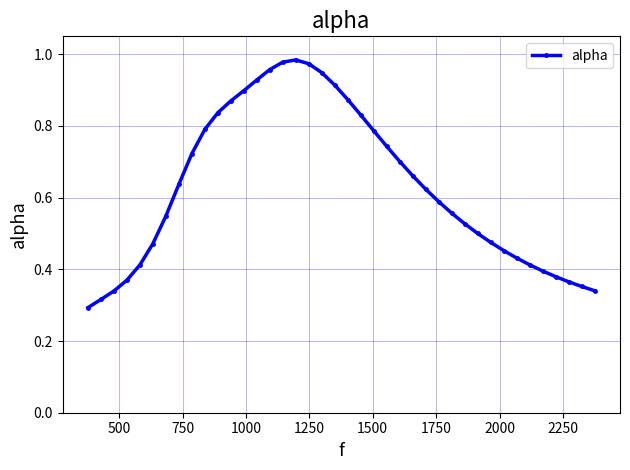

What is the sum of all values?

25.2